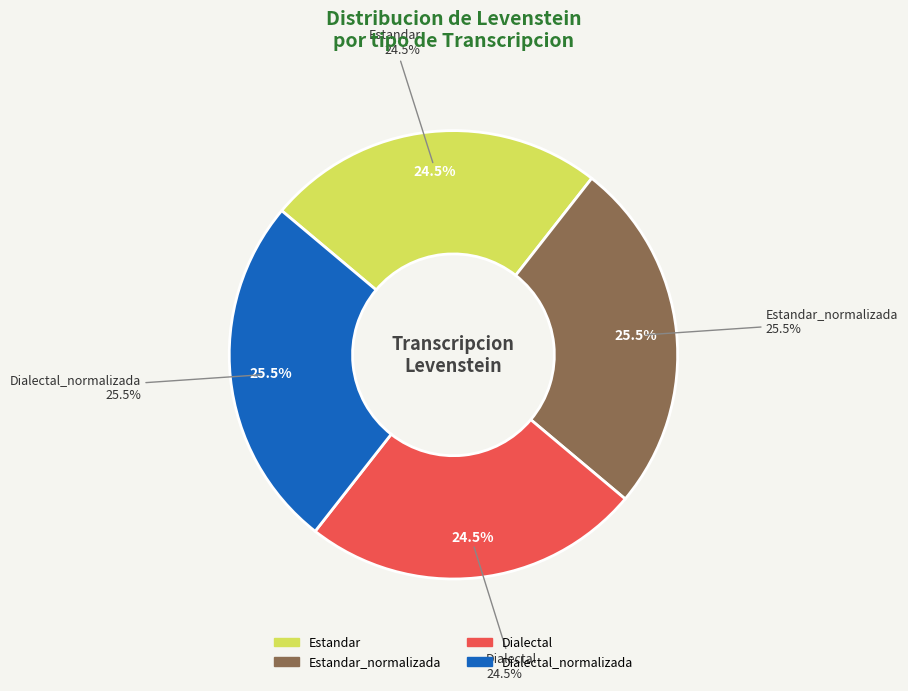

What is the total percentage of Estandar_normalizada and Dialectal_normalizada?

51.1%